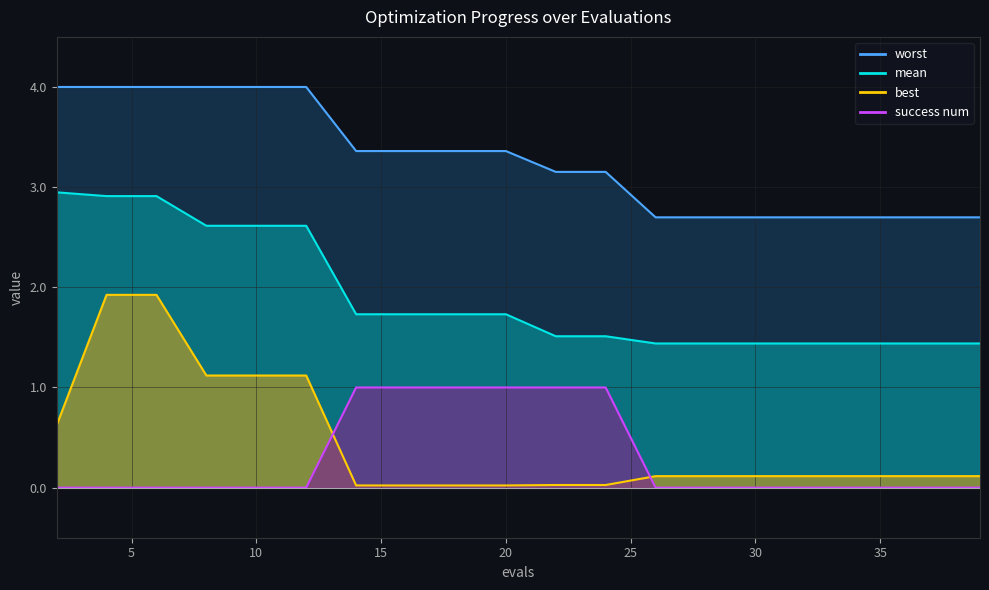

Is the value of worst at 37 greater than the value of best at 35?

Yes